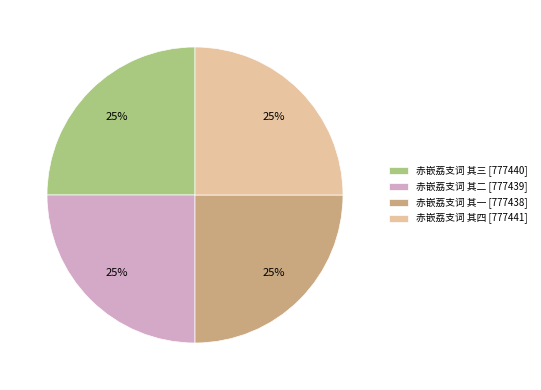

Is there a majority slice in this chart?

No